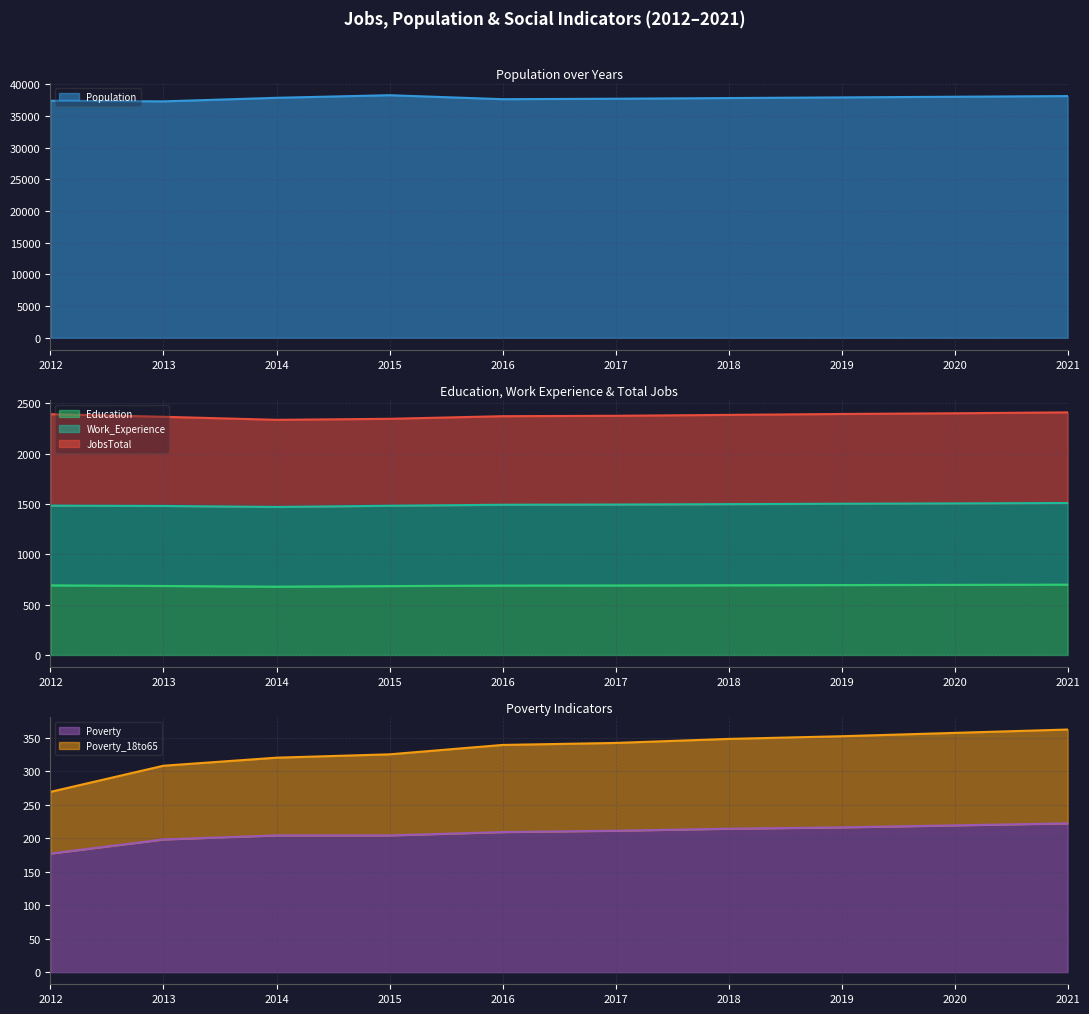

What is the lowest value of the Poverty series?

177